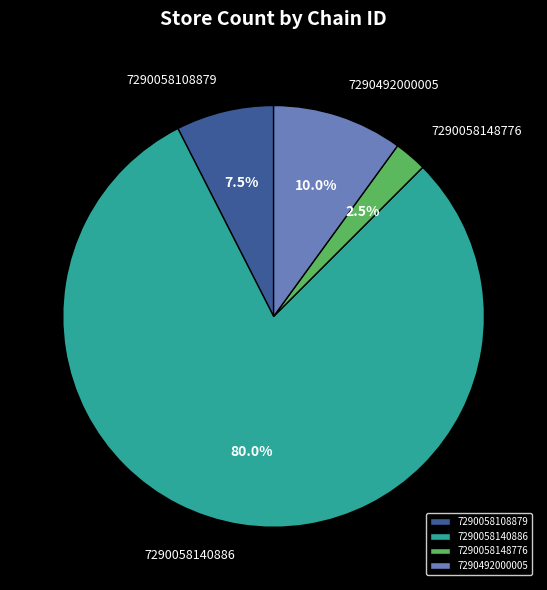

To the nearest percent, what portion does 7290492000005 represent?

10%